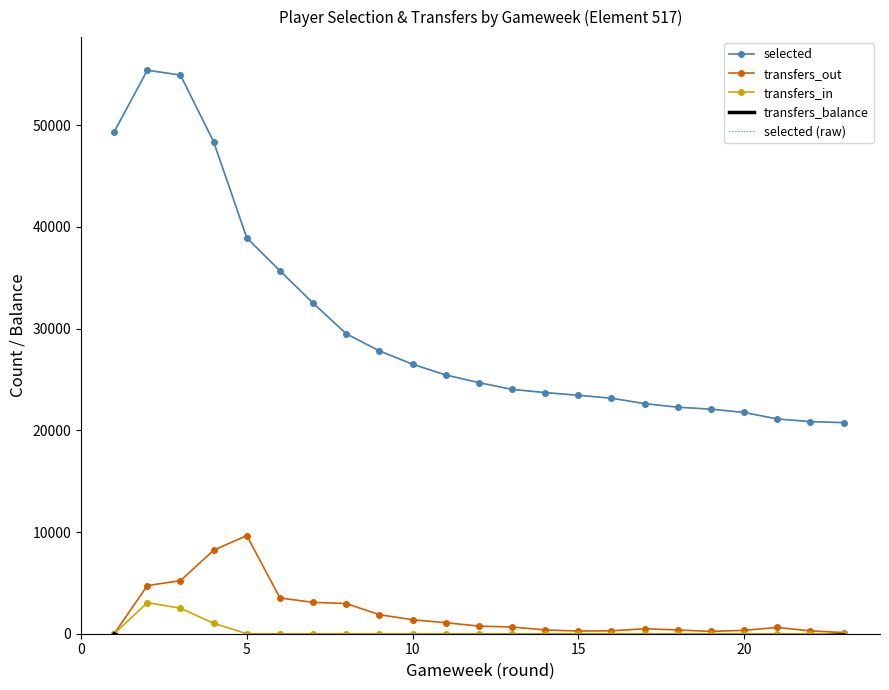

How many data points does each series have?

23